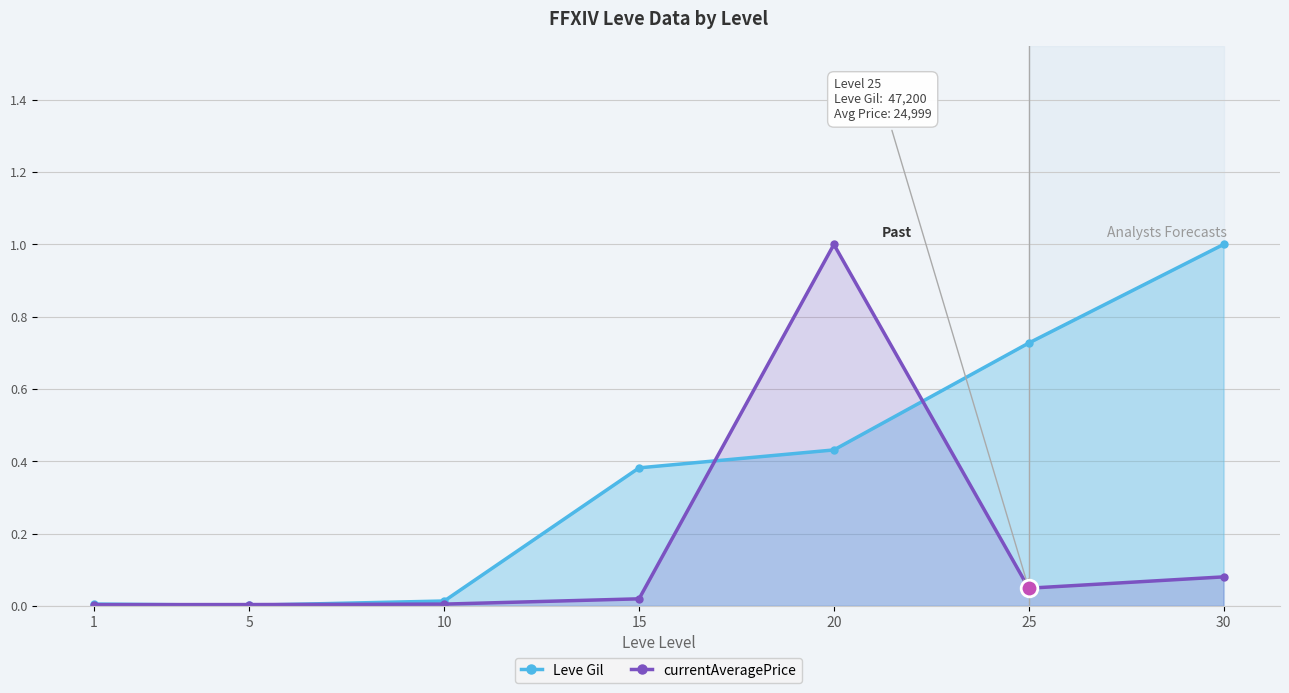

At which category does Leve Gil reach its first local valley?

5